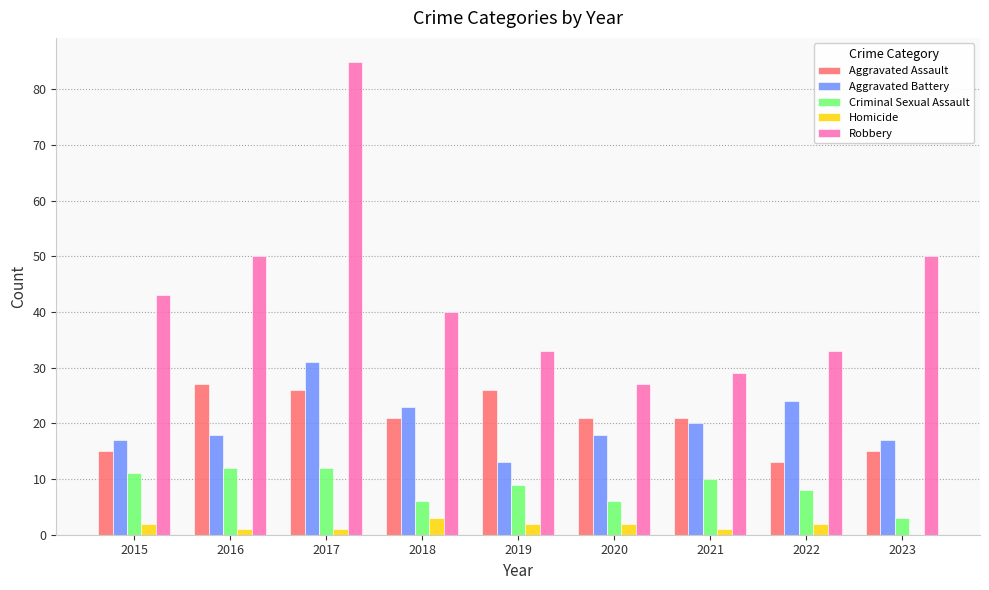

Reading right to left, list all the values displayed in this chart.

Aggravated Assault: 2023=15	2022=13	2021=21	2020=21	2019=26	2018=21	2017=26	2016=27	2015=15
Aggravated Battery: 2023=17	2022=24	2021=20	2020=18	2019=13	2018=23	2017=31	2016=18	2015=17
Criminal Sexual Assault: 2023=3	2022=8	2021=10	2020=6	2019=9	2018=6	2017=12	2016=12	2015=11
Homicide: 2023=0	2022=2	2021=1	2020=2	2019=2	2018=3	2017=1	2016=1	2015=2
Robbery: 2023=50	2022=33	2021=29	2020=27	2019=33	2018=40	2017=85	2016=50	2015=43